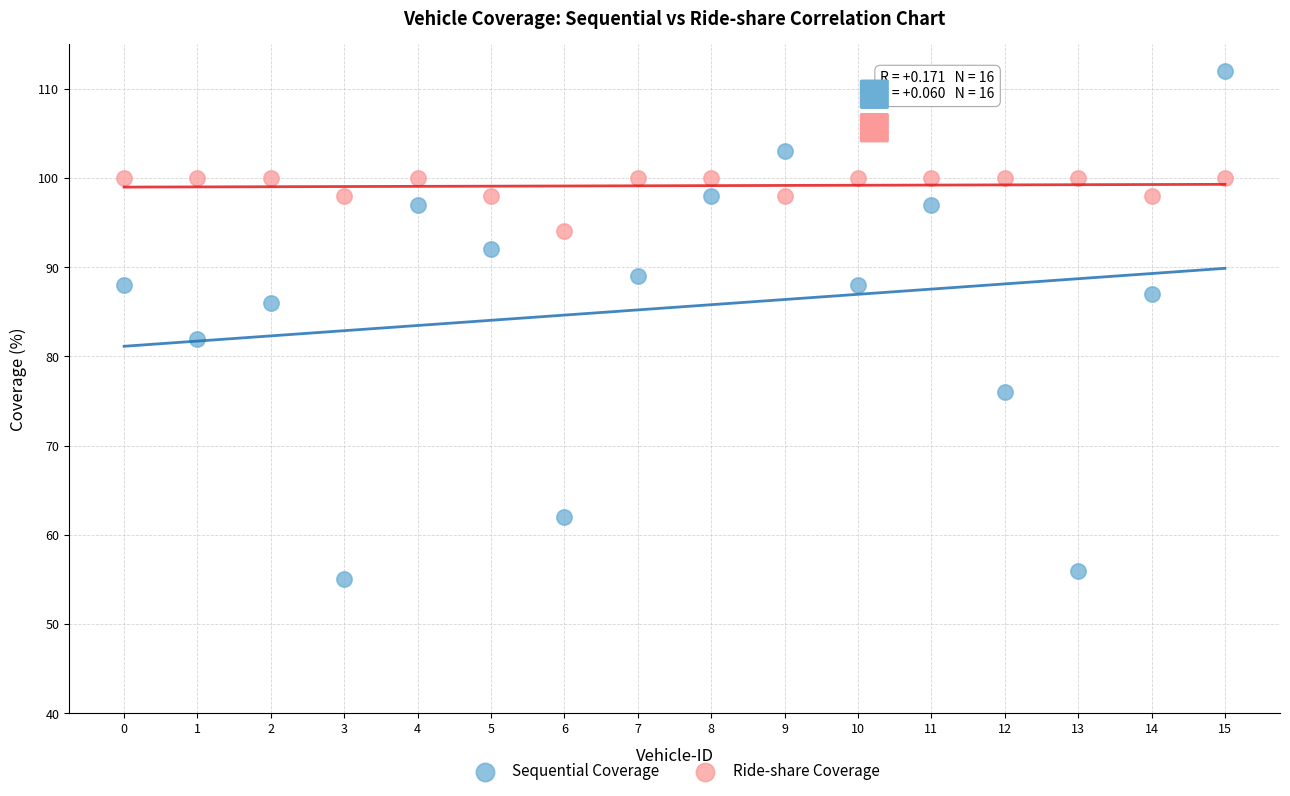

Which series has the largest Y range (max minus min)?

Sequential Coverage